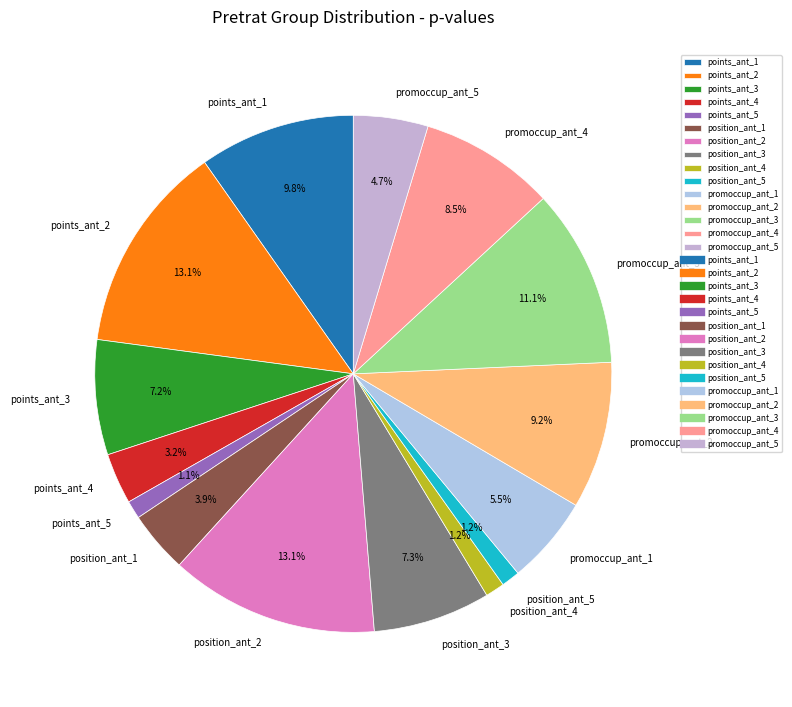

Combined, what portion of the pie is promoccup_ant_2 and promoccup_ant_1?

14.7%